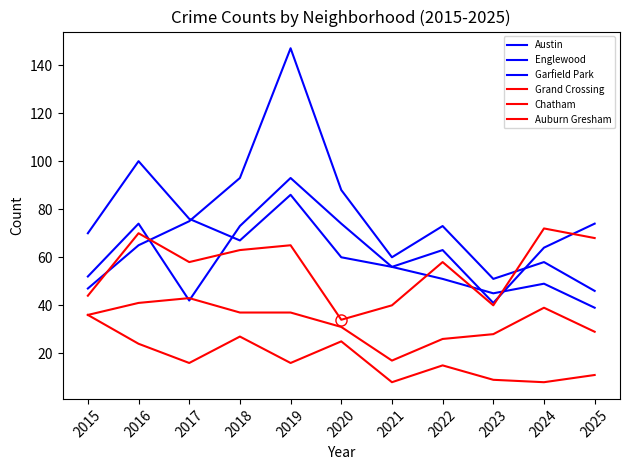

Does the chart have visible grid lines?

No